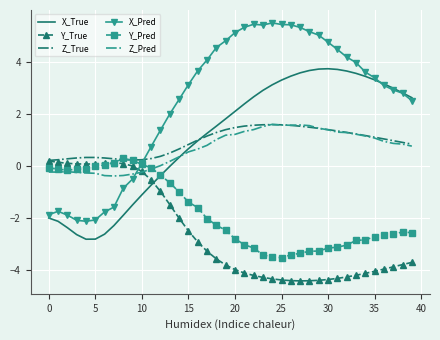

What are all the series names shown in the legend?

X_True, Y_True, Z_True, X_Pred, Y_Pred, Z_Pred